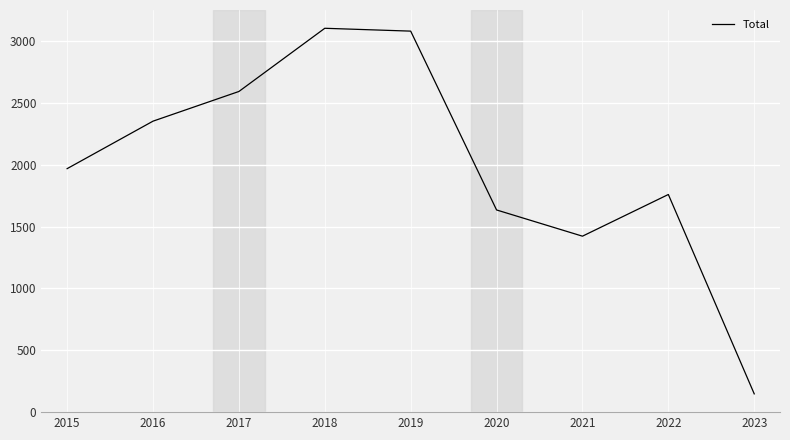

How many series are shown in this chart?

1